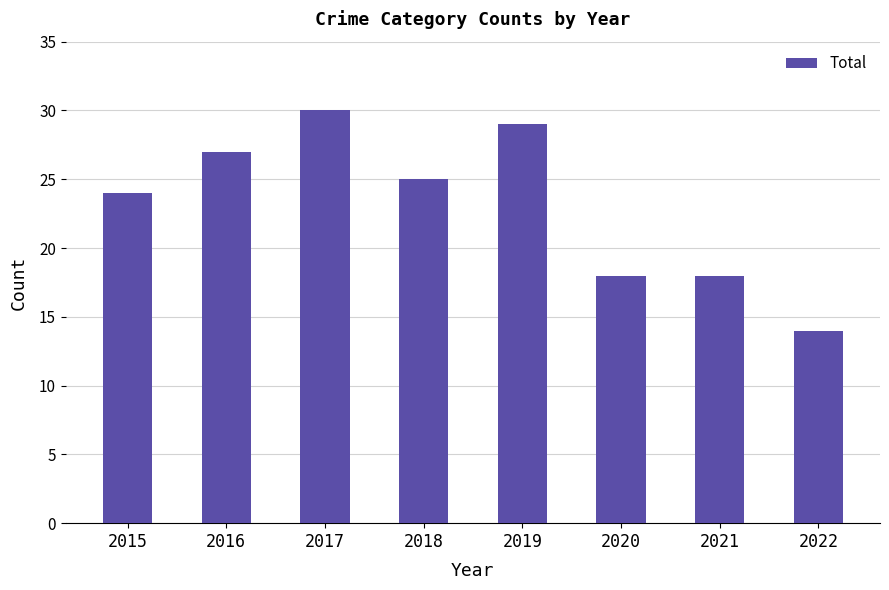

Reading left to right, list all the values displayed in this chart.

24	27	30	25	29	18	18	14